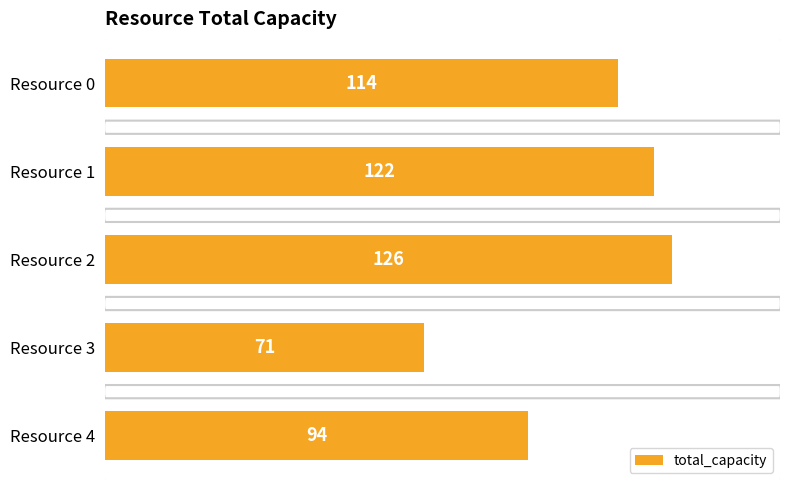

Rank the categories by value from lowest to highest.

Resource 3, Resource 4, Resource 0, Resource 1, Resource 2